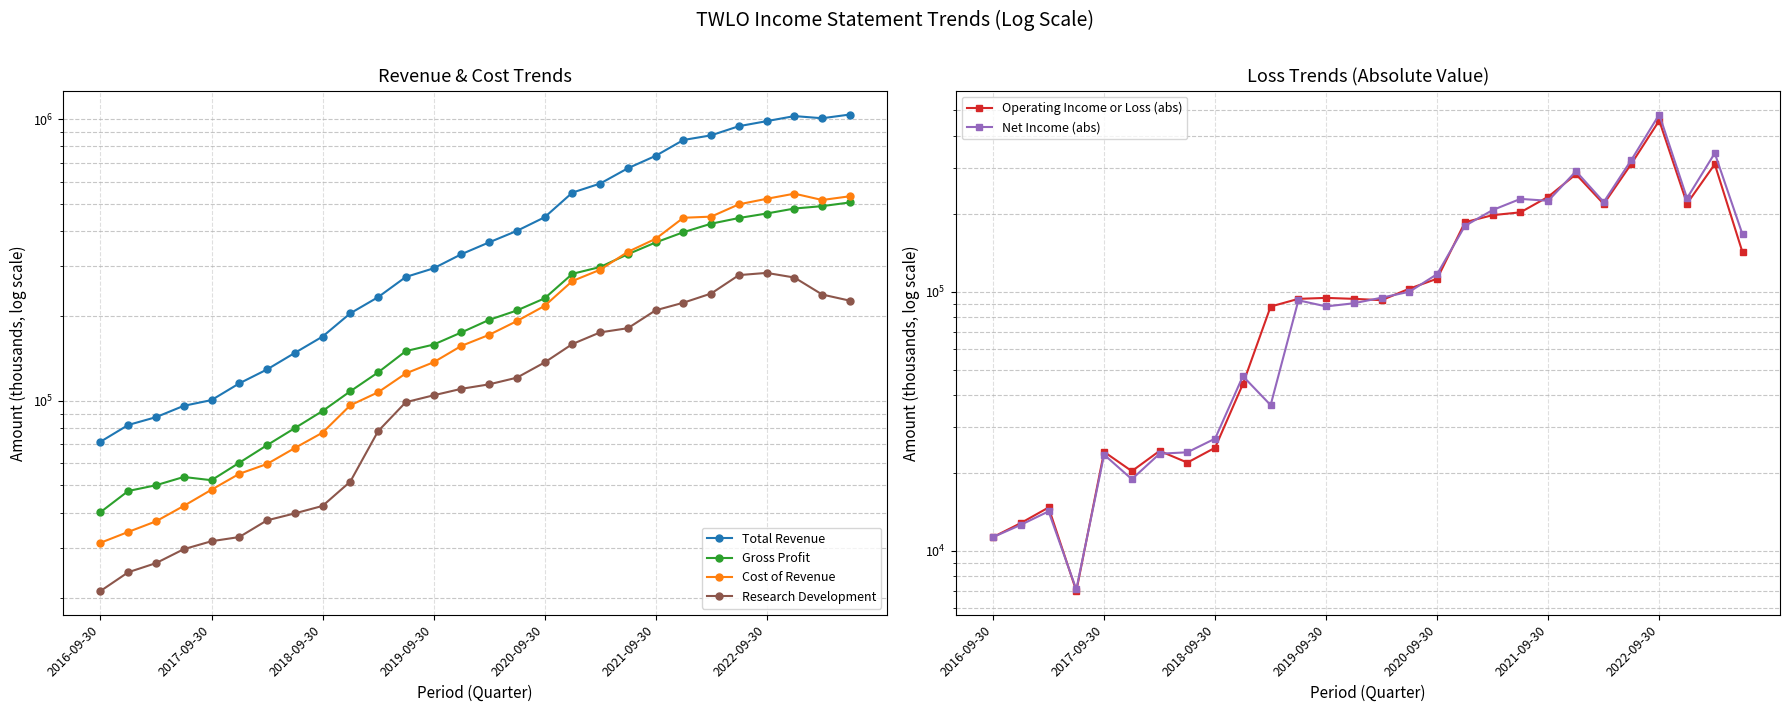

How many interior local valleys does the Net Income (abs) series have?

7